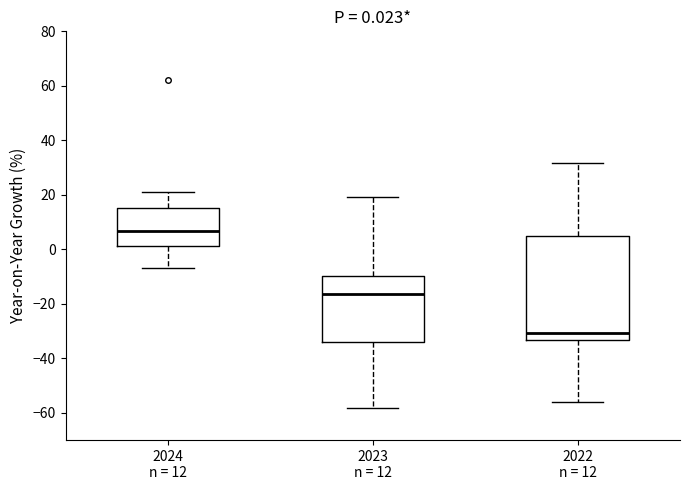

Comparing the boxes themselves (not the whiskers), which one is the tallest?

2022 n = 12